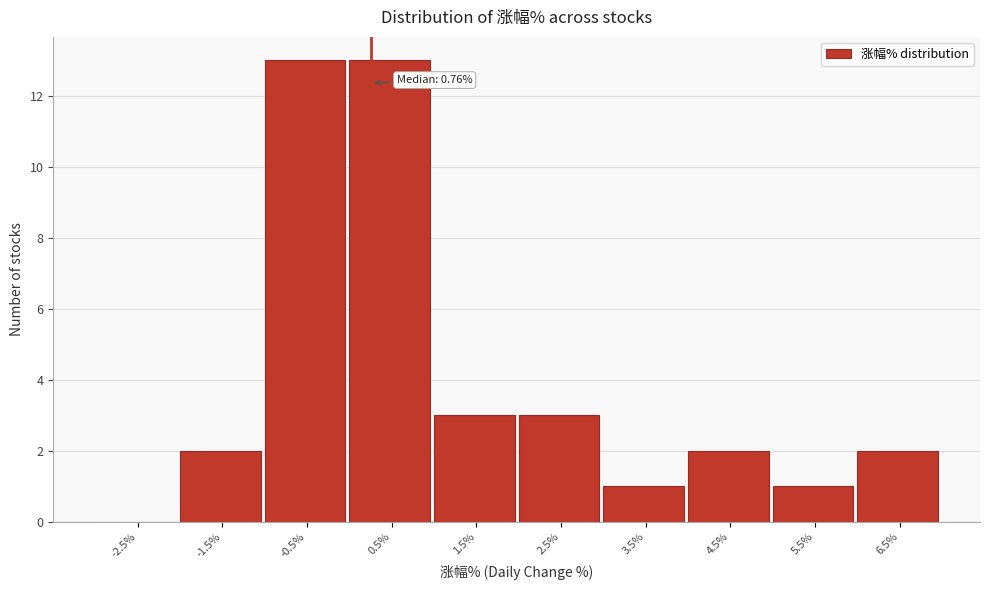

Reading left to right, transcribe all the data shown in this chart.

-2.5%=0	-1.5%=2	-0.5%=13	0.5%=13	1.5%=3	2.5%=3	3.5%=1	4.5%=2	5.5%=1	6.5%=2